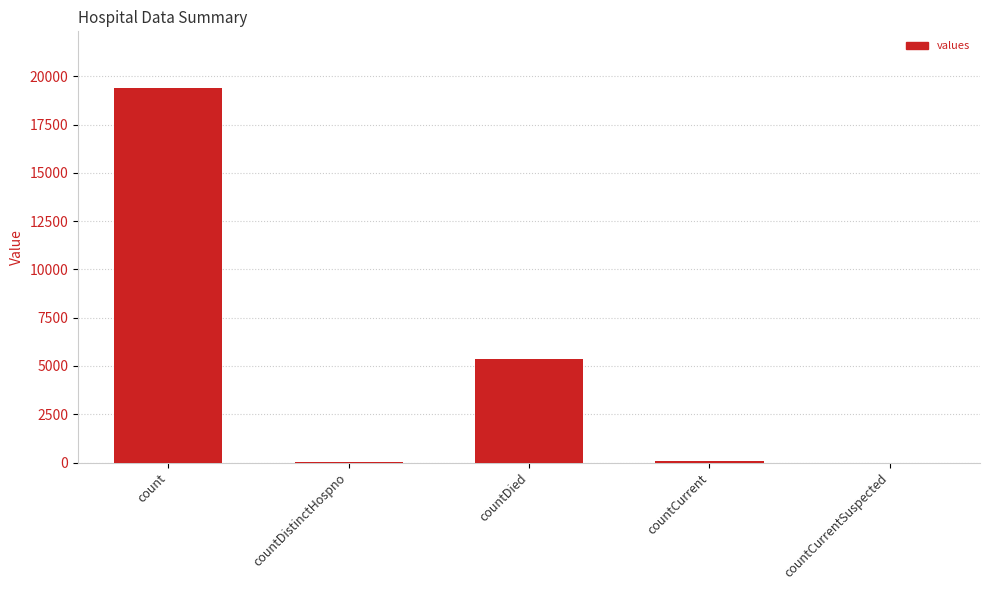

What is the sum of all values?

24875